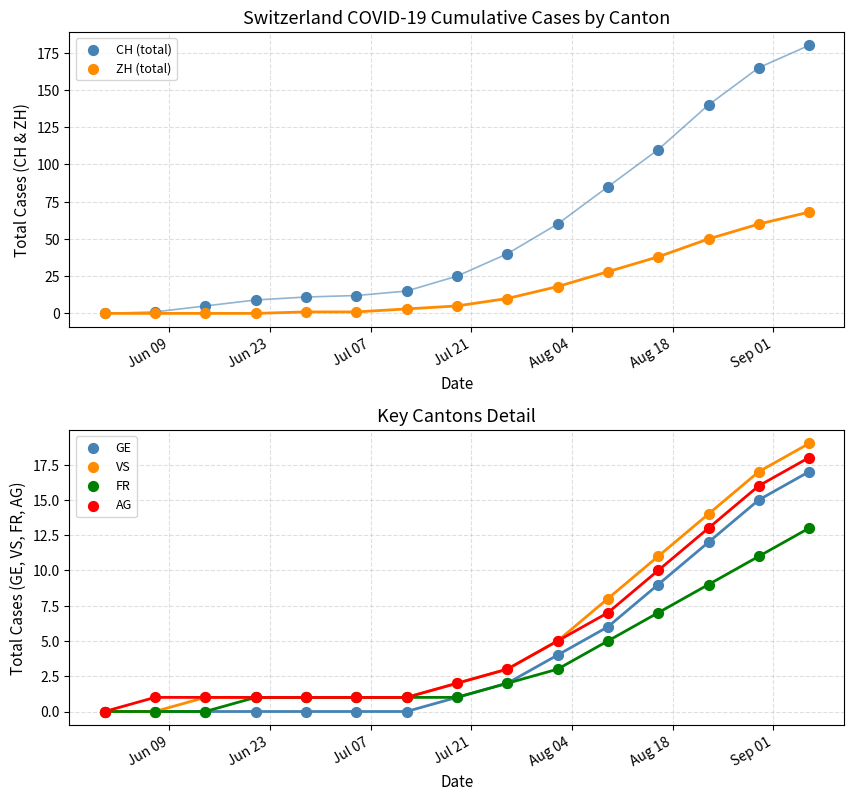

Which series contains the highest Y value?

CH (total)